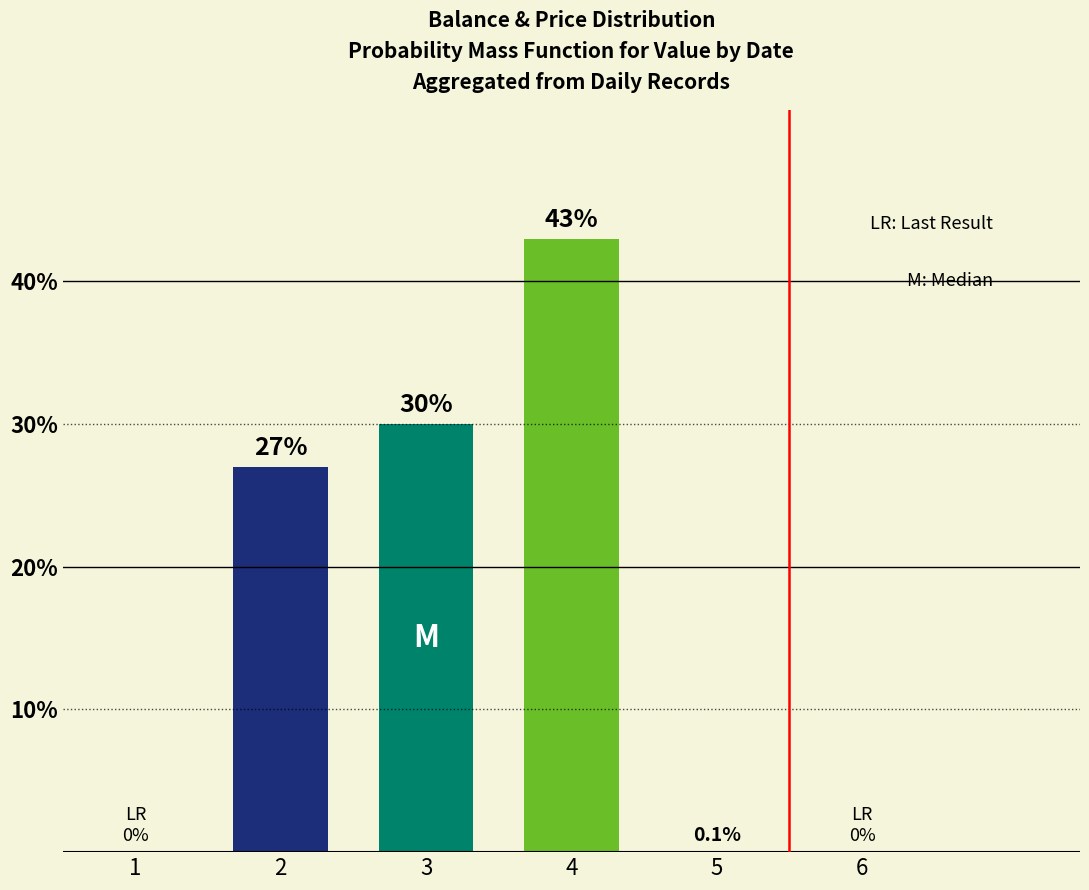

Which label corresponds to the largest value in the chart?

4